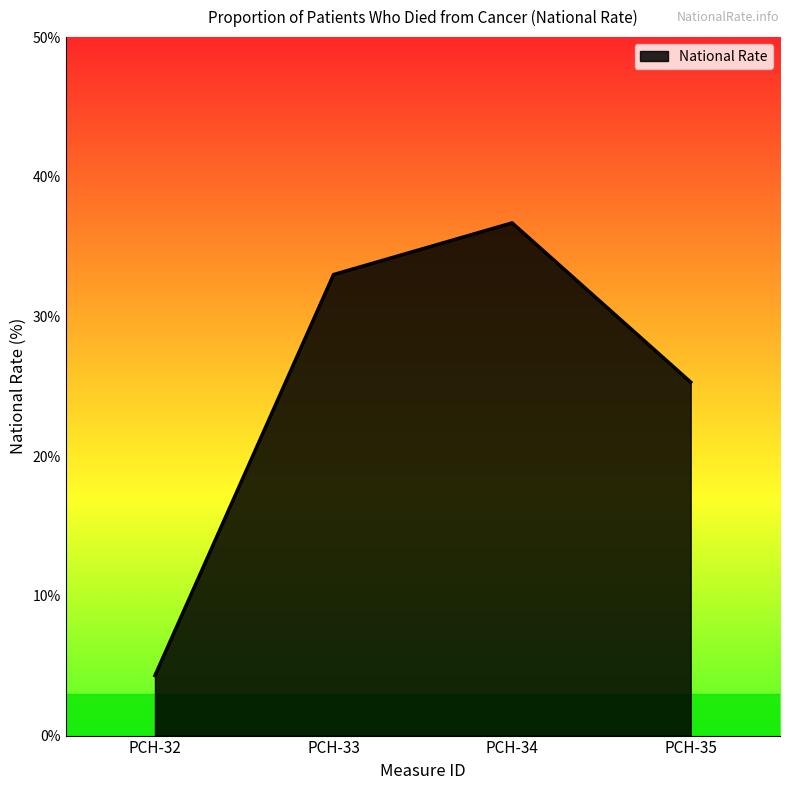

List the labels in order of value, largest first.

PCH-34, PCH-33, PCH-35, PCH-32